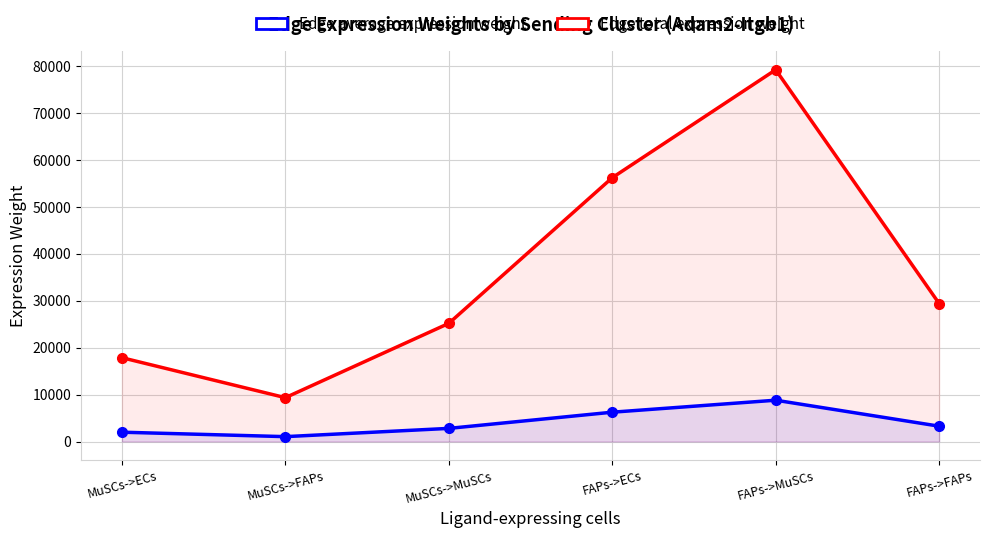

Which category has the highest value in the Edge average expression weight series?

FAPs->MuSCs